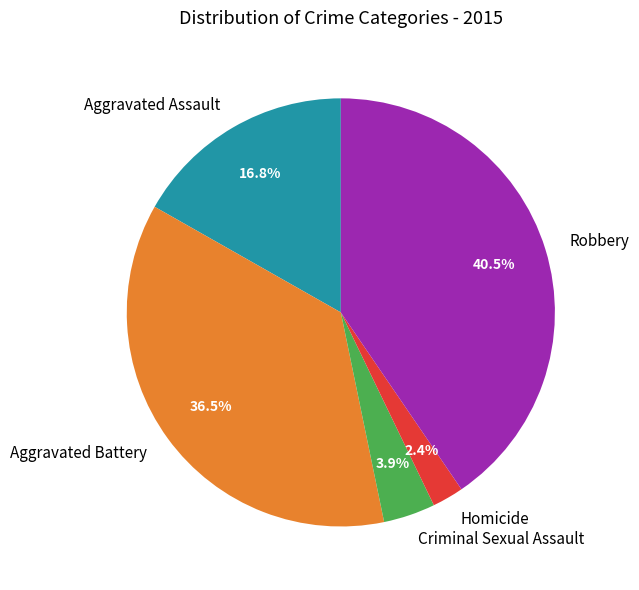

Which slice is the largest?

Robbery